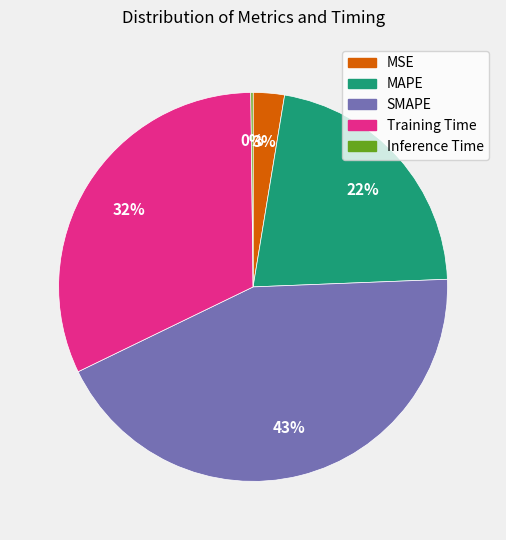

Is it true that SMAPE is 55% of the pie?

False